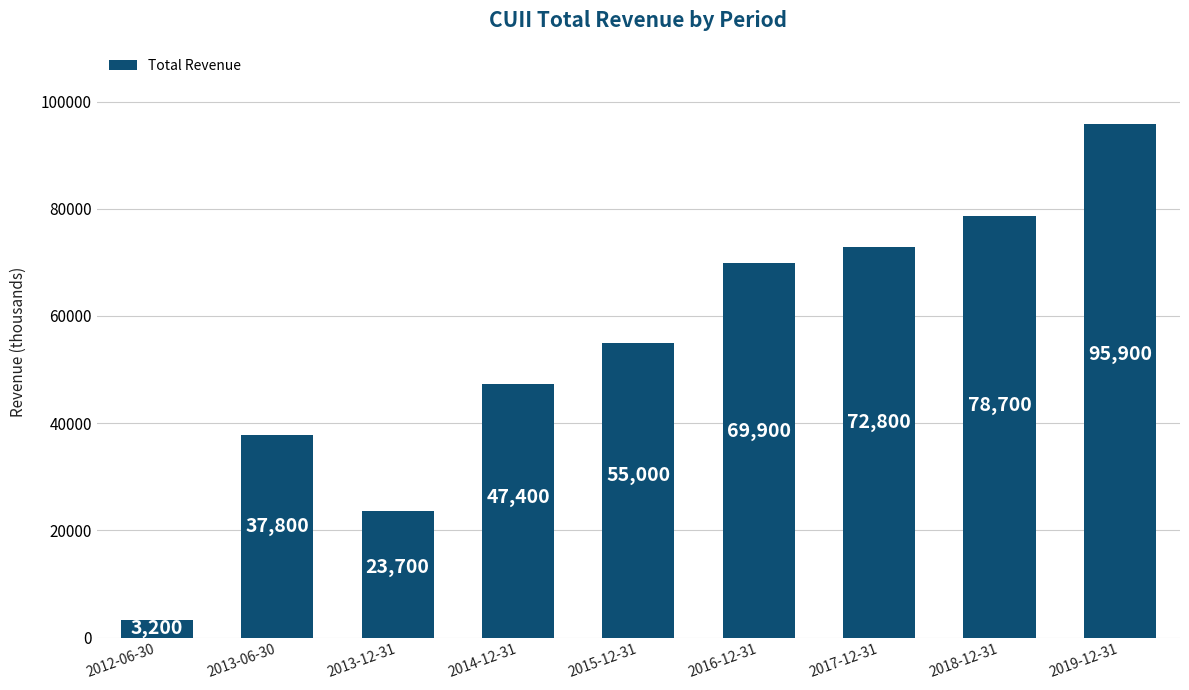

Are the bars grouped side by side (vs. stacked)?

No